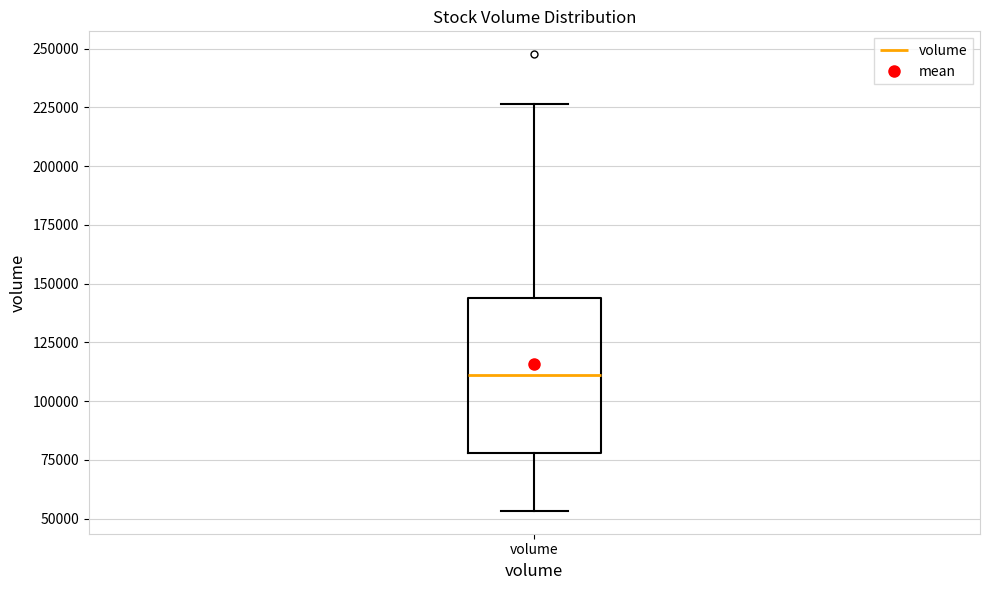

Transcribe this box plot: give where the median line is, the range the box spans, and where the two whiskers end, as read against the y-axis. The values are not printed on the chart, so give them approximately, as read against the axis.

median 110000, box 80000 to 145000, whiskers 55000 to 225000